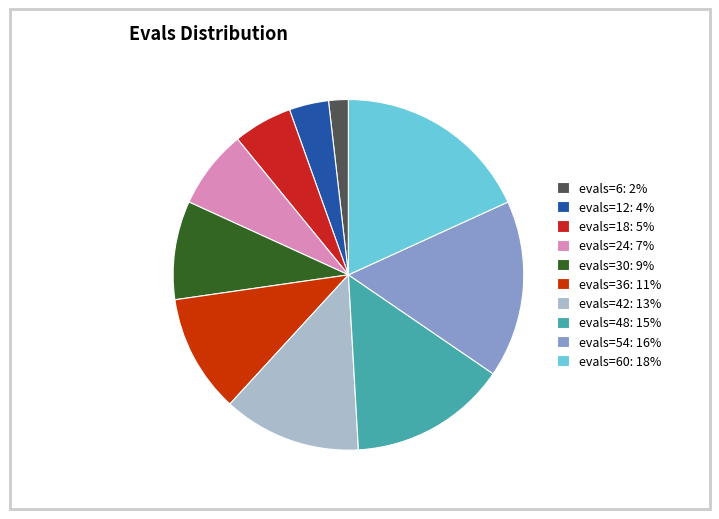

Count the number of slices in the pie.

10